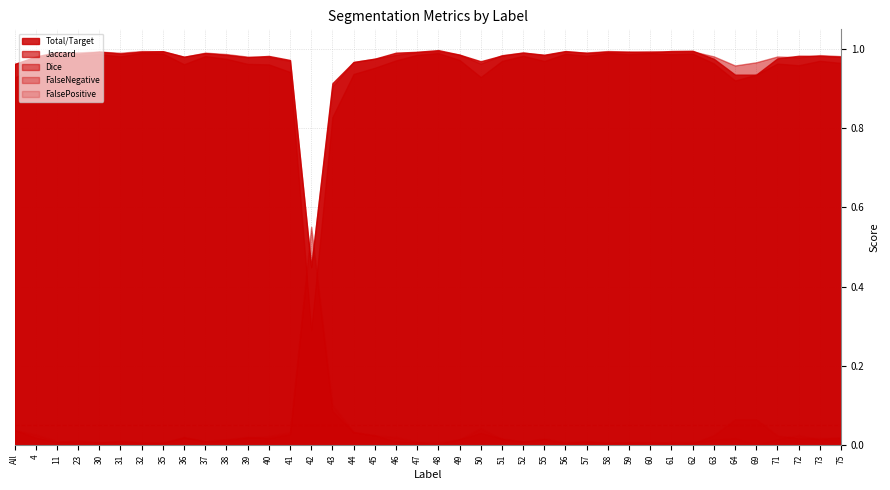

Reading left to right, transcribe all the data shown in this chart.

Jaccard: All=0.9	4=1.0	11=1.0	23=1.0	30=1.0	31=1.0	32=1.0	35=1.0	36=1.0	37=1.0	38=1.0	39=1.0	40=1.0	41=0.9	42=0.3	43=0.8	44=0.9	45=1.0	46=1.0	47=1.0	48=1.0	49=1.0	50=0.9	51=1.0	52=1.0	55=1.0	56=1.0	57=1.0	58=1.0	59=1.0	60=1.0	61=1.0	62=1.0	63=1.0	64=0.9	69=0.9	71=1.0	72=1.0	73=1.0	75=1.0
Dice: All=1.0	4=1.0	11=1.0	23=1.0	30=1.0	31=1.0	32=1.0	35=1.0	36=1.0	37=1.0	38=1.0	39=1.0	40=1.0	41=1.0	42=0.4	43=0.9	44=1.0	45=1.0	46=1.0	47=1.0	48=1.0	49=1.0	50=1.0	51=1.0	52=1.0	55=1.0	56=1.0	57=1.0	58=1.0	59=1.0	60=1.0	61=1.0	62=1.0	63=1.0	64=1.0	69=1.0	71=1.0	72=1.0	73=1.0	75=1.0
FalseNegative: All=0.0	4=0.0	11=0.0	23=0.0	30=0.0	31=0.0	32=0.0	35=0.0	36=0.0	37=0.0	38=0.0	39=0.0	40=0.0	41=0.0	42=0.6	43=0.1	44=0.0	45=0.0	46=0.0	47=0.0	48=0.0	49=0.0	50=0.0	51=0.0	52=0.0	55=0.0	56=0.0	57=0.0	58=0.0	59=0.0	60=0.0	61=0.0	62=0.0	63=0.0	64=0.1	69=0.1	71=0.0	72=0.0	73=0.0	75=0.0
FalsePositive: All=0.0	4=0.0	11=0.0	23=0.0	30=0.0	31=0.0	32=0.0	35=0.0	36=0.0	37=0.0	38=0.0	39=0.0	40=0.0	41=0.0	42=0.6	43=0.1	44=0.0	45=0.0	46=0.0	47=0.0	48=0.0	49=0.0	50=0.0	51=0.0	52=0.0	55=0.0	56=0.0	57=0.0	58=0.0	59=0.0	60=0.0	61=0.0	62=0.0	63=0.0	64=0.0	69=0.0	71=0.0	72=0.0	73=0.0	75=0.0
Total/Target: All=1.0	4=1.0	11=1.0	23=1.0	30=1.0	31=1.0	32=1.0	35=1.0	36=1.0	37=1.0	38=1.0	39=1.0	40=1.0	41=1.0	42=0.4	43=0.9	44=1.0	45=1.0	46=1.0	47=1.0	48=1.0	49=1.0	50=1.0	51=1.0	52=1.0	55=1.0	56=1.0	57=1.0	58=1.0	59=1.0	60=1.0	61=1.0	62=1.0	63=1.0	64=0.9	69=0.9	71=1.0	72=1.0	73=1.0	75=1.0